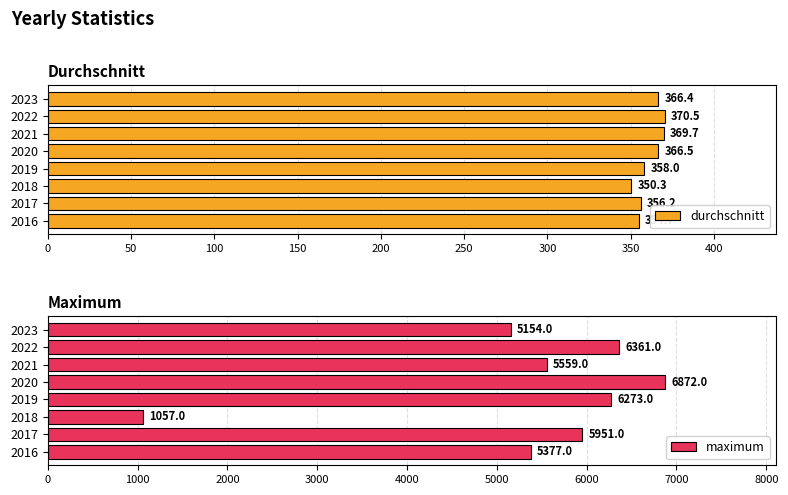

The maximum series shows 1113 at 2021. True or false?

False